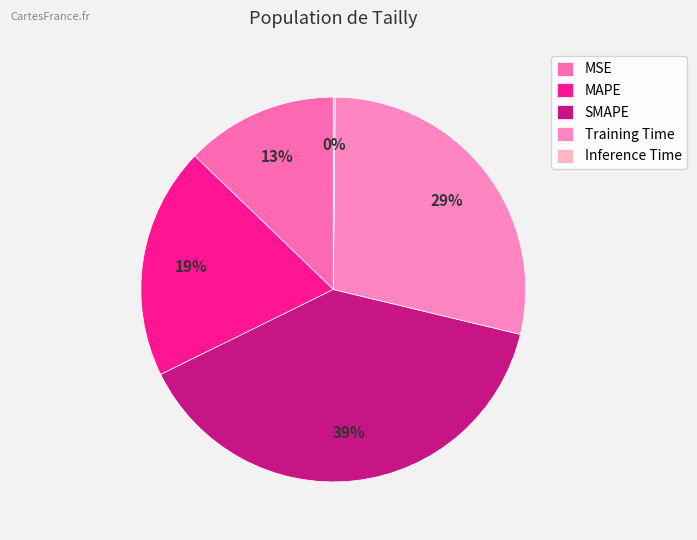

What percentage is the Training Time slice, to the nearest percent?

29%